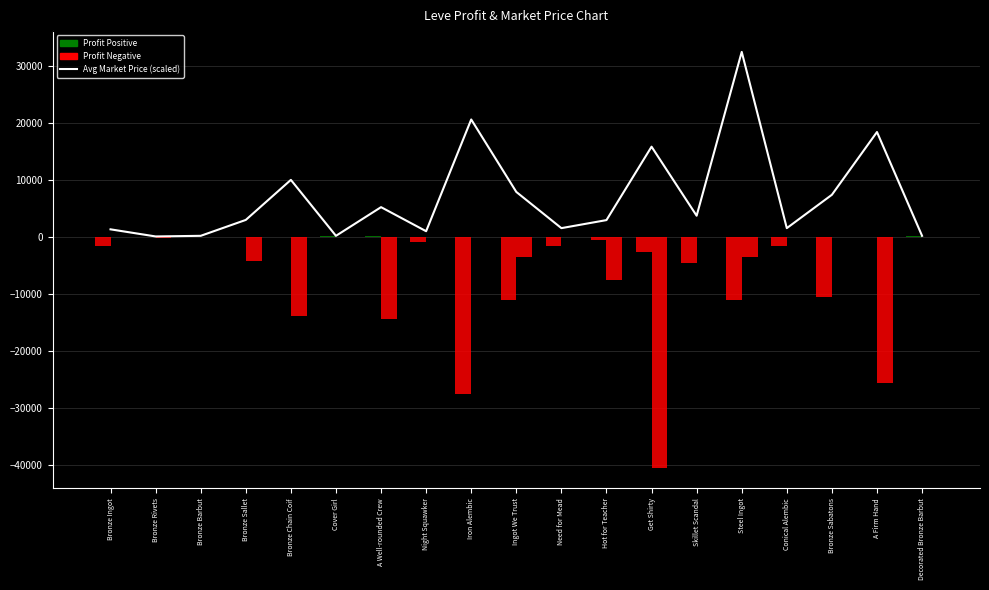

The value of LeveProfitHQ at Need for Mead is 0.0. True or false?

True